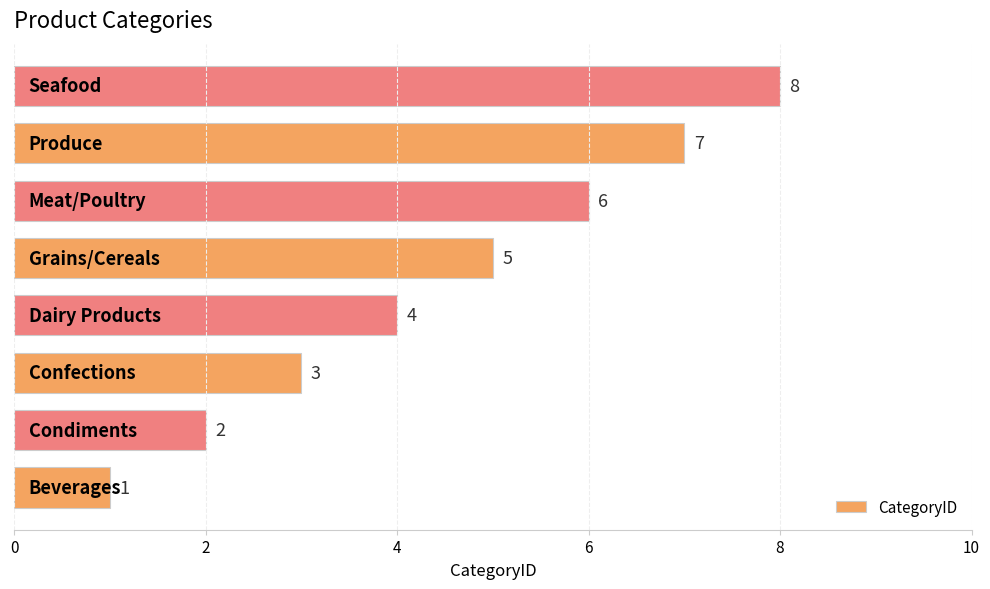

What is the difference between the maximum and minimum values?

7